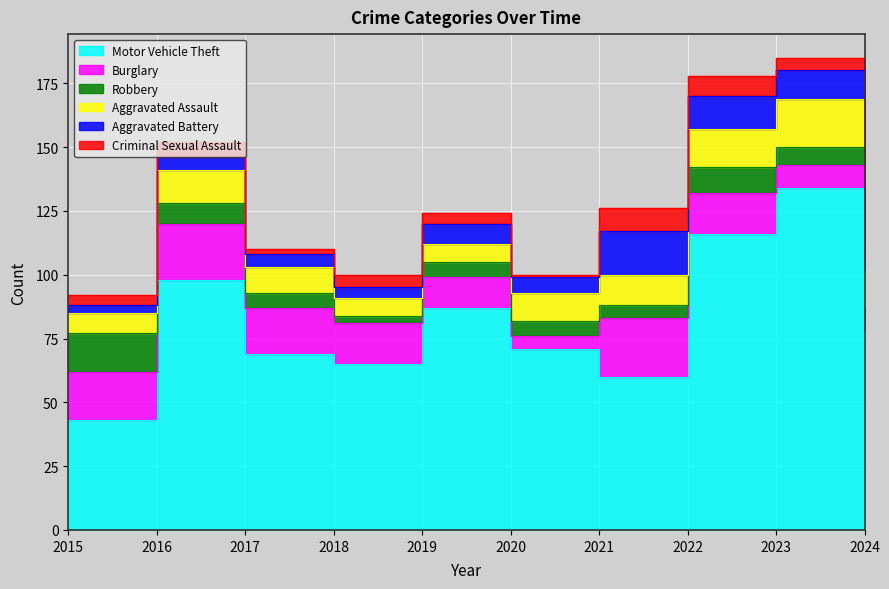

The Burglary series shows 5 at 2020. True or false?

True